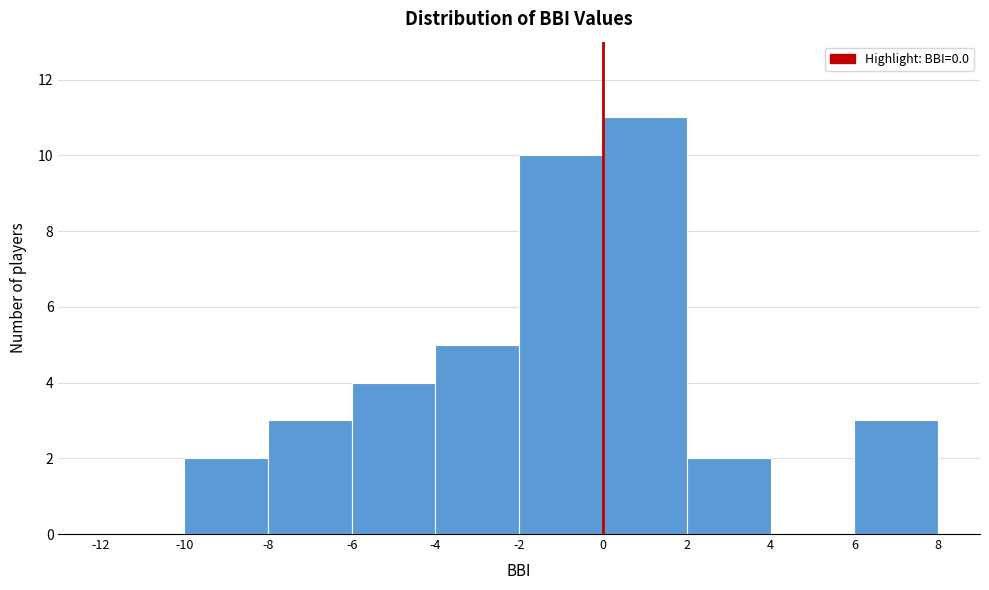

Reading left to right, transcribe this chart: for each bar, give the range it covers on the x-axis and its height. The values are not printed on the chart, so give them approximately, as read against the axis.

-12 to -10: 0
-10 to -8: 2
-8 to -6: 3
-6 to -4: 4
-4 to -2: 5
-2 to 0: 10
0 to 2: 11
2 to 4: 2
4 to 6: 0
6 to 8: 3